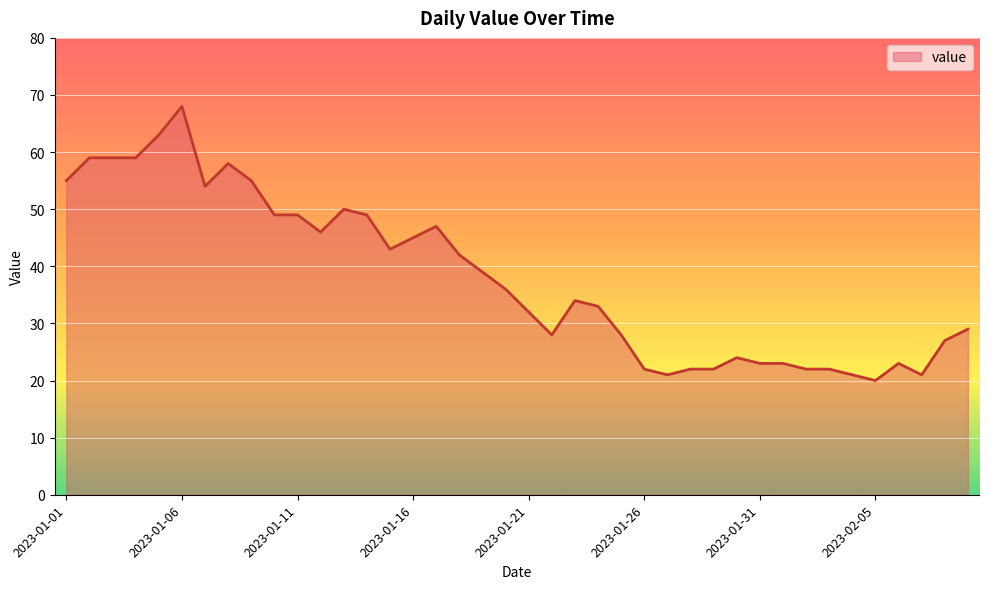

Count the number of categories in the chart.

40